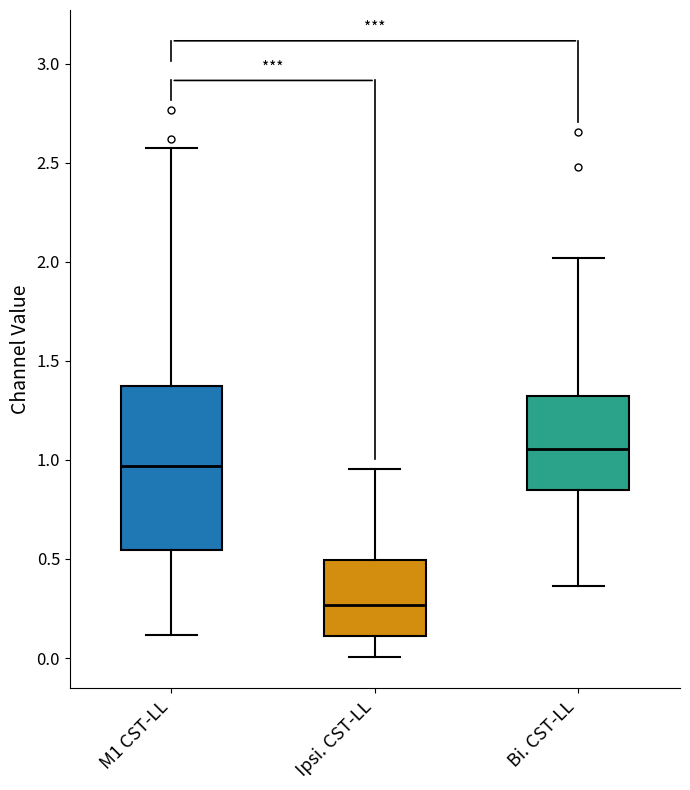

Reading left to right, read every box against the y-axis: the position of its median line, the range the box covers, and the ends of its whiskers. The values are not printed on the chart, so give them approximately, as read against the axis.

M1 CST-LL: median 0.95, box 0.55 to 1.40, whiskers 0.10 to 2.60
Ipsi. CST-LL: median 0.25, box 0.10 to 0.50, whiskers 0.00 to 0.95
Bi. CST-LL: median 1.05, box 0.85 to 1.35, whiskers 0.35 to 2.00